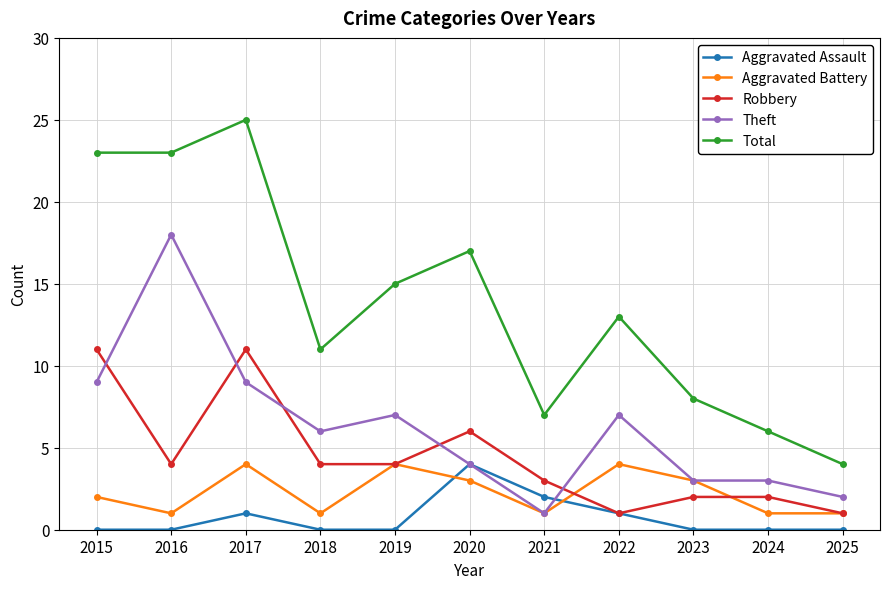

What is the minimum value for Aggravated Battery?

1